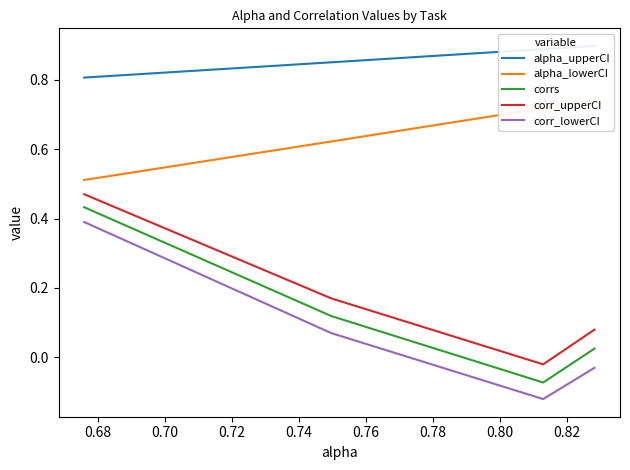

True or false: alpha_lowerCI and corr_upperCI cross at least once.

False